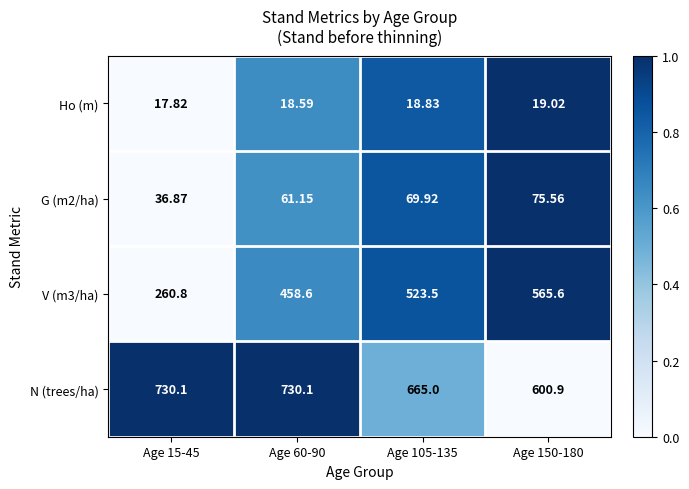

At which category is the sum across all series the highest?

Age 105-135